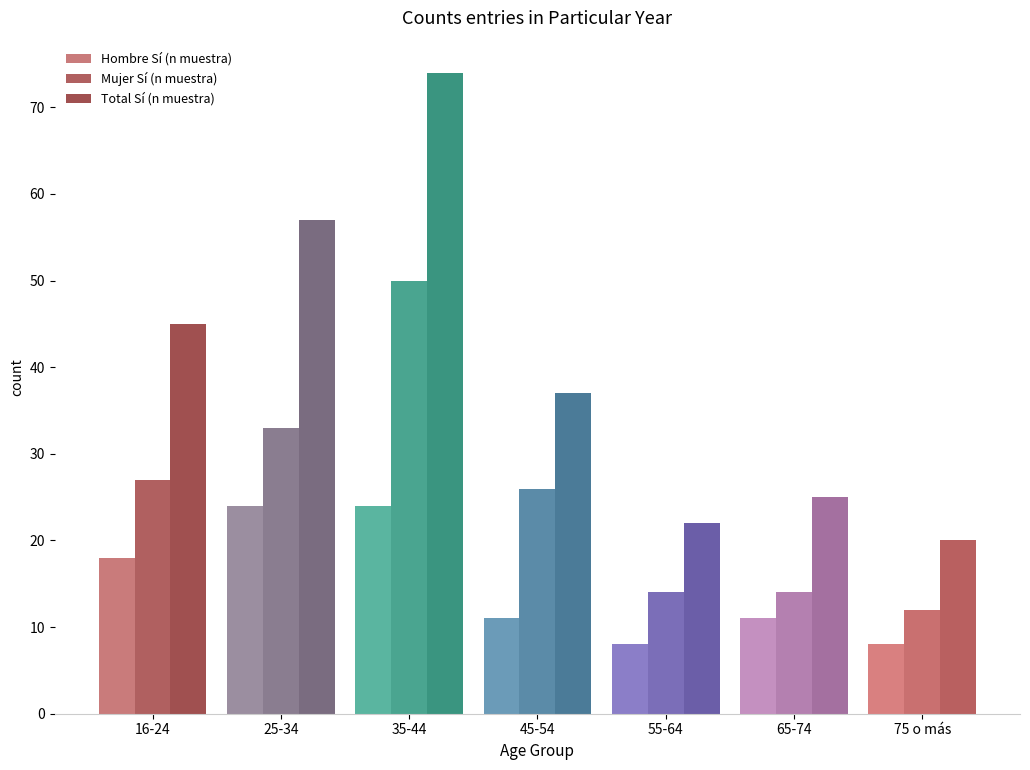

Reading left to right, transcribe all the data shown in this chart.

Hombre Sí (n muestra): 18	24	24	11	8	11	8
Mujer Sí (n muestra): 27	33	50	26	14	14	12
Total Sí (n muestra): 45	57	74	37	22	25	20